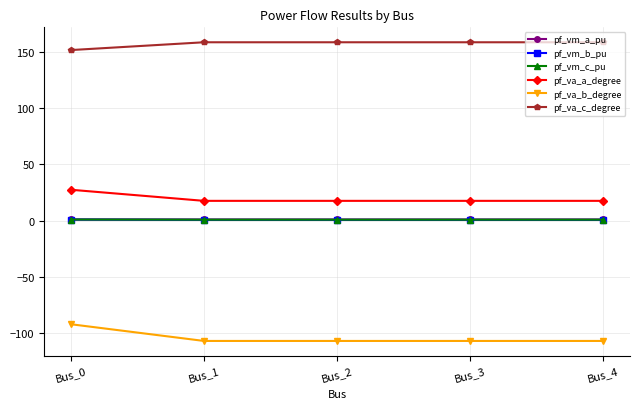

What are all the series names shown in the legend?

pf_vm_a_pu, pf_vm_b_pu, pf_vm_c_pu, pf_va_a_degree, pf_va_b_degree, pf_va_c_degree